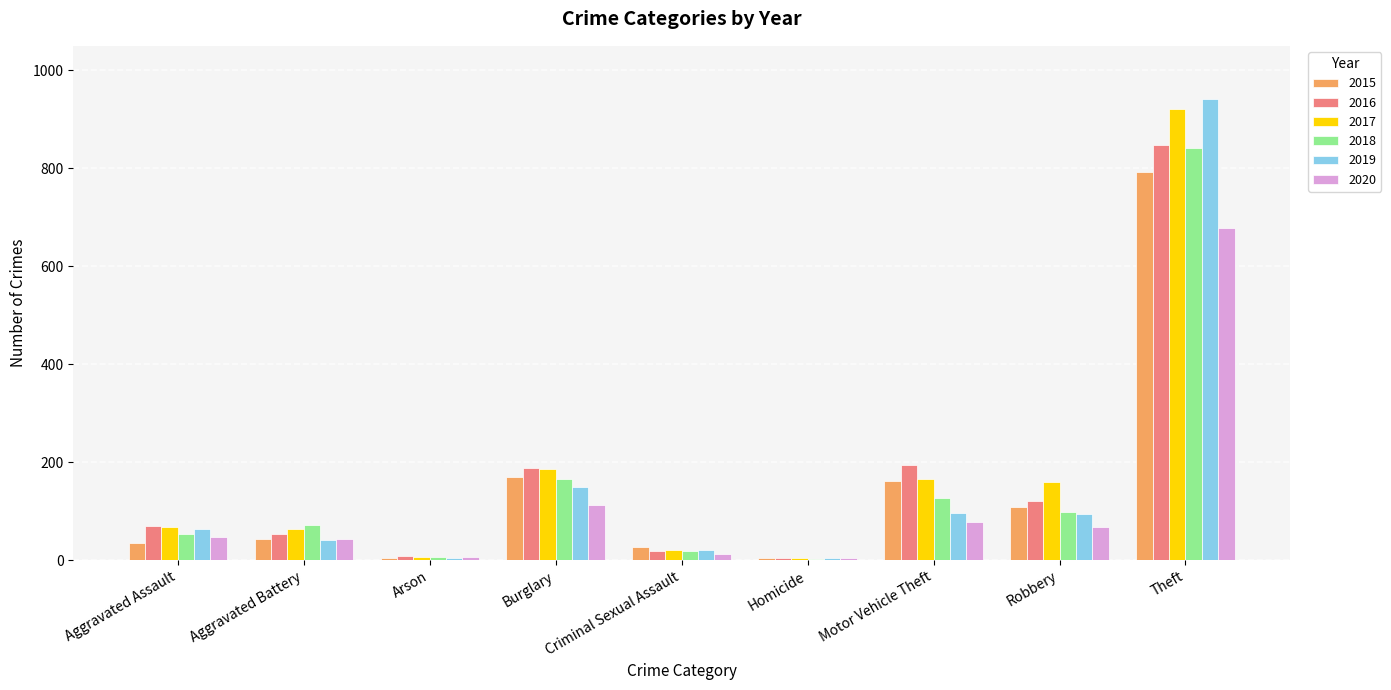

The value of 2016 at Burglary is 188. True or false?

True